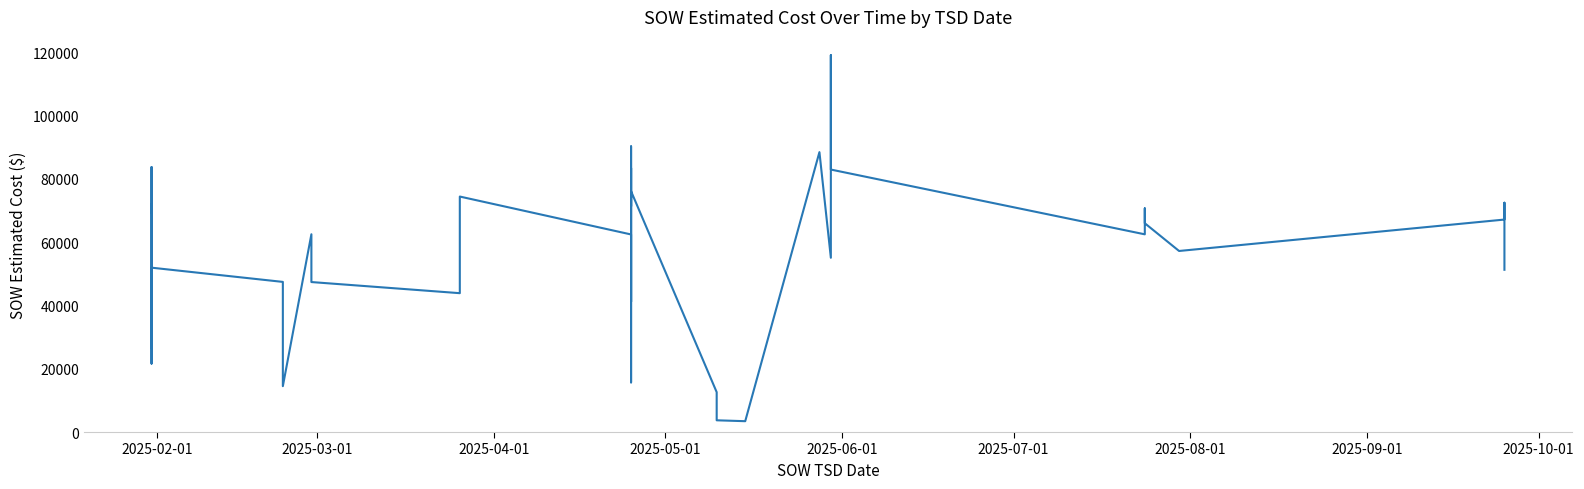

The value at 10 is 25645.8. True or false?

False